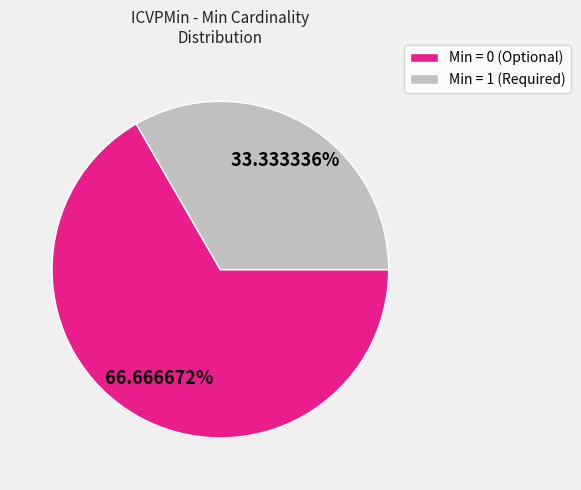

Does any single category account for the majority?

Yes